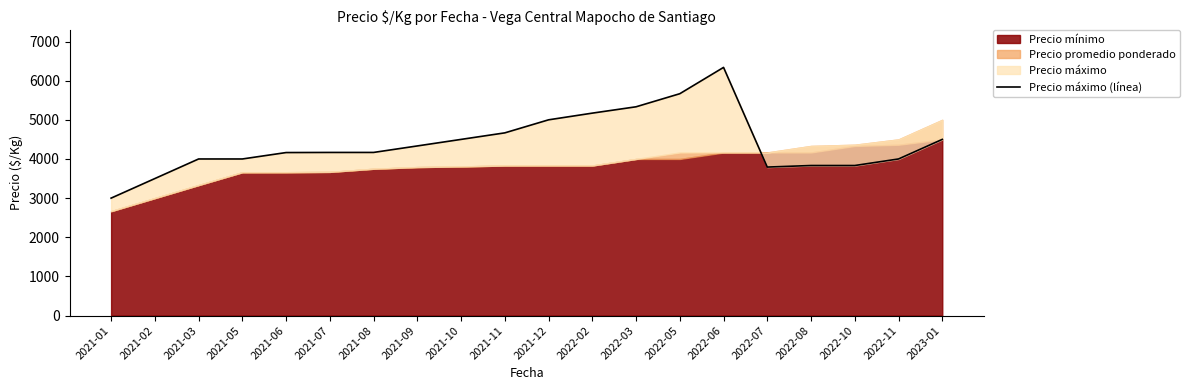

What position from the right is 2021-01?

20